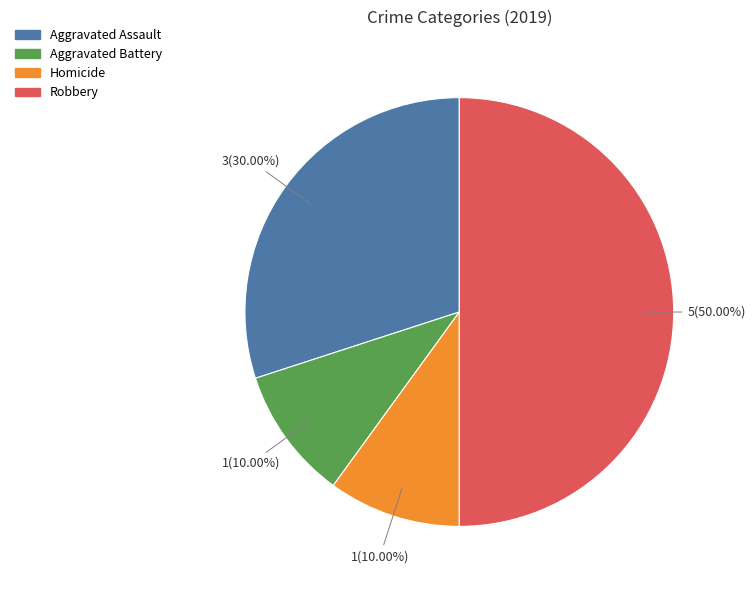

What is the largest slice in the pie chart?

Robbery